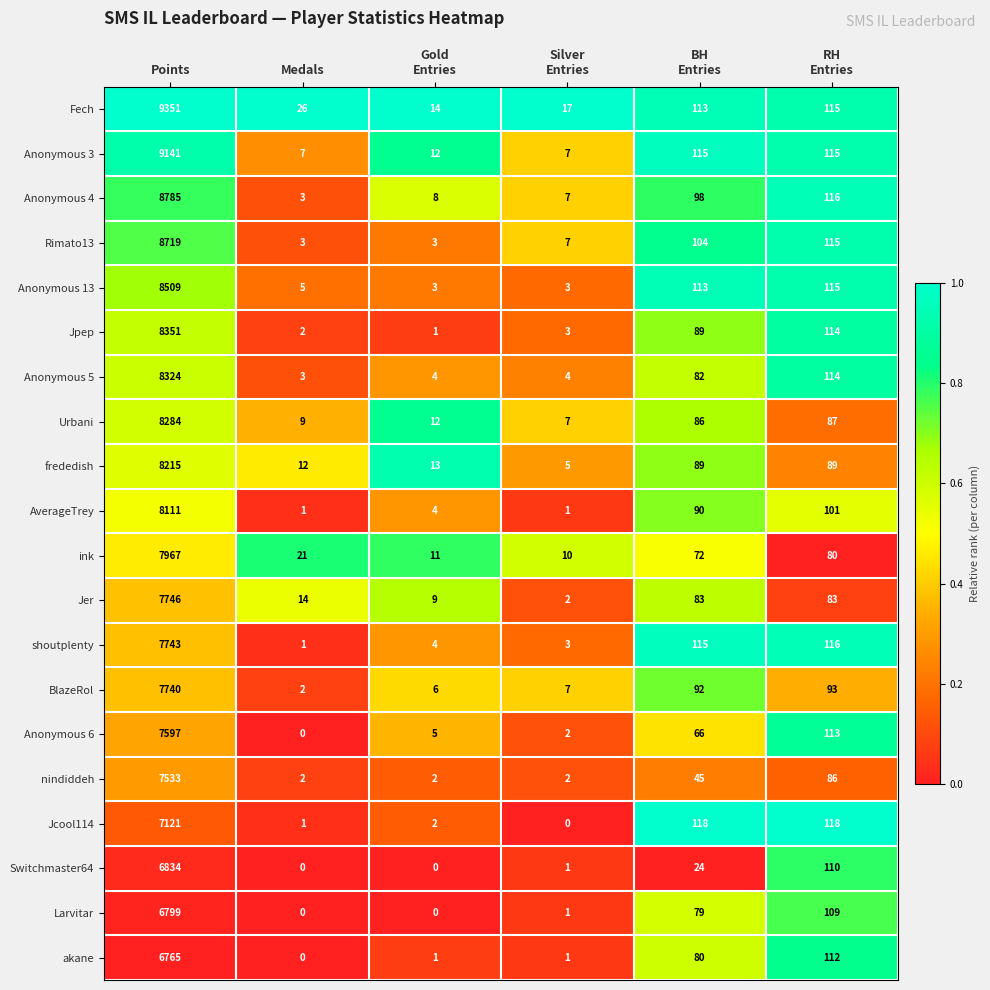

What is the difference between the second highest and minimum values in the Anonymous 5 series?

111